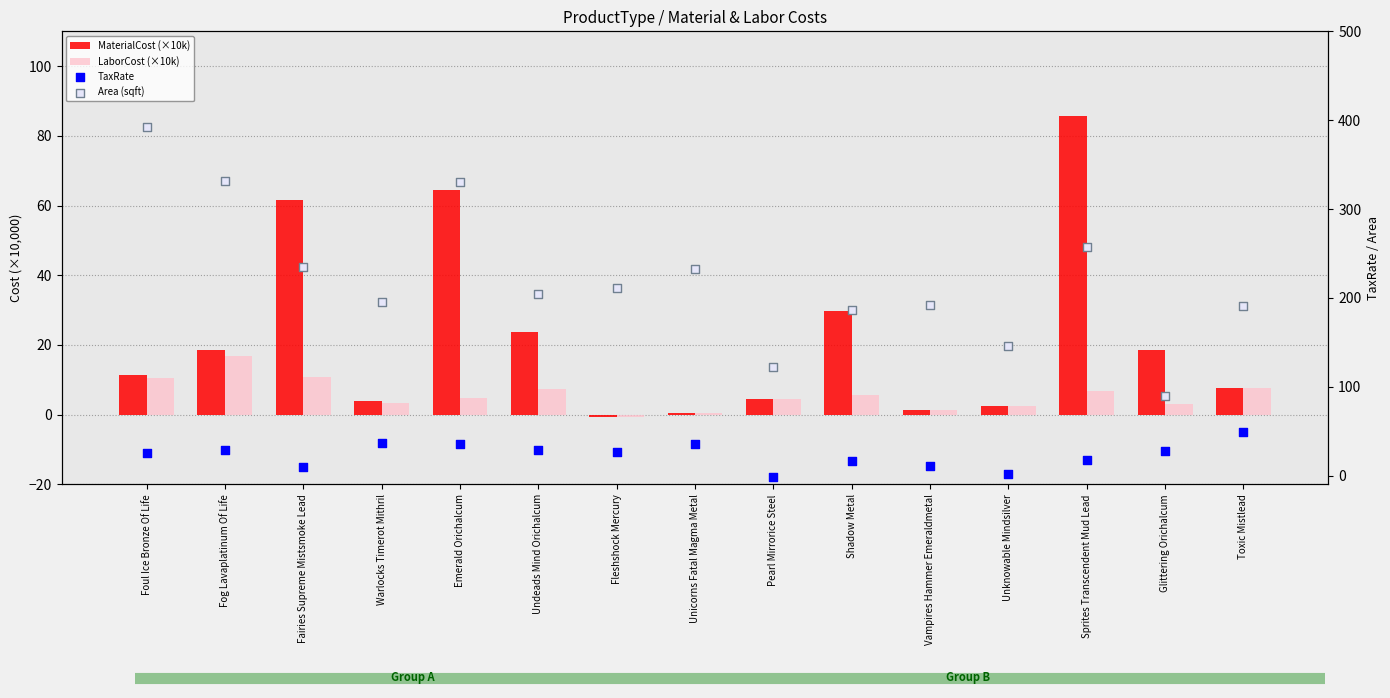

Which series has the widest spread of Y values?

Area (sqft)